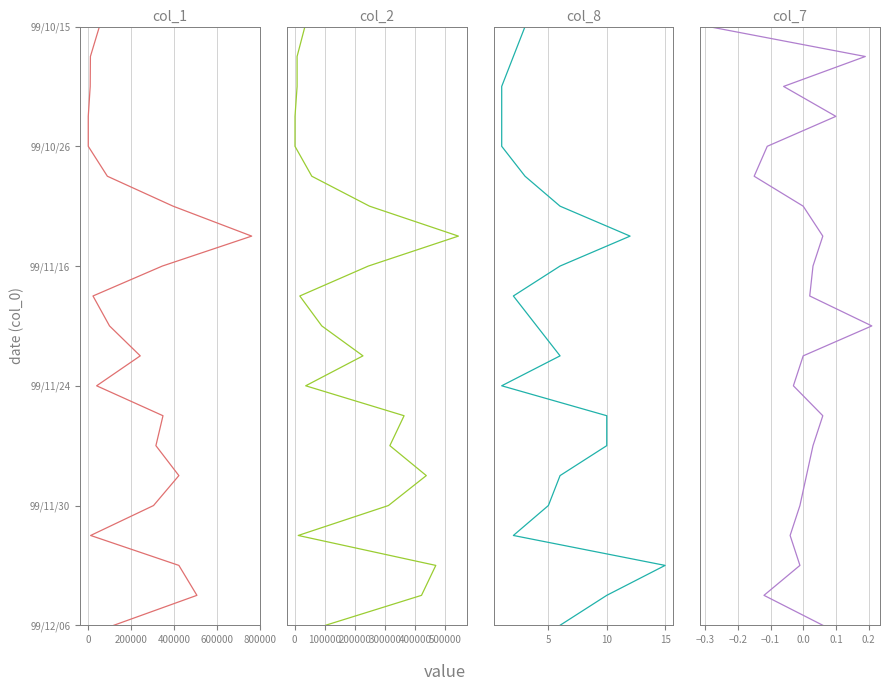

Which series has the widest spread of values?

col_1